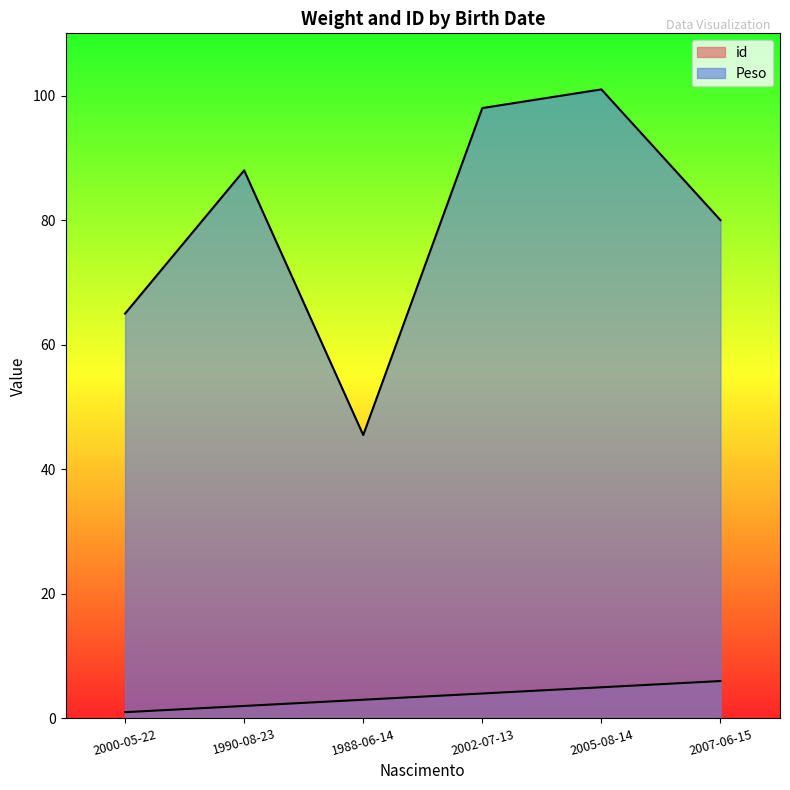

How many id values are between 2 and 5?

4